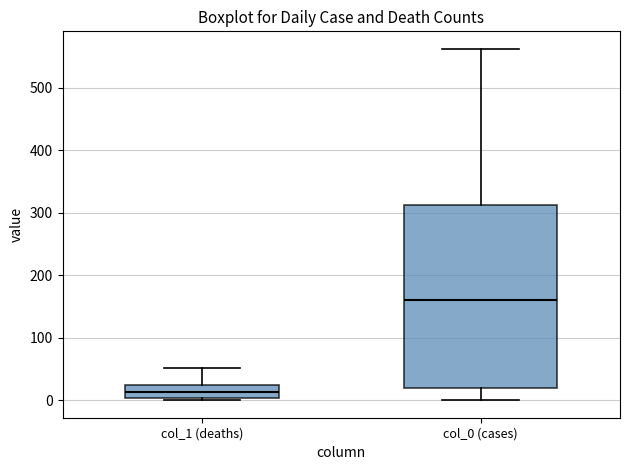

Which box has the lowest median line?

col_1 (deaths)